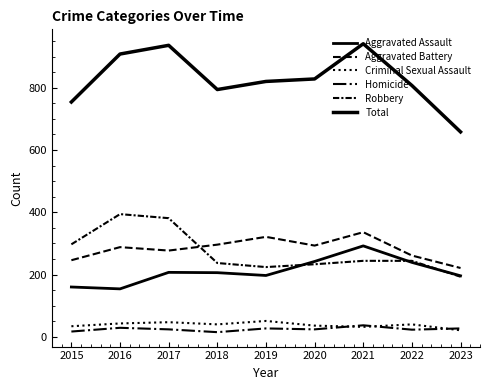

Which category has the highest value in the Homicide series?

2021